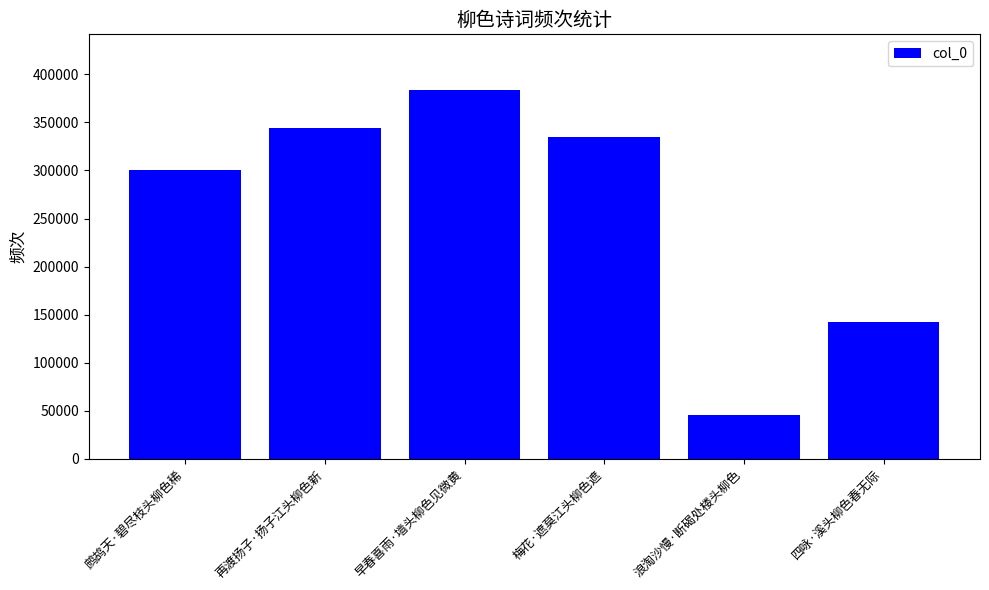

Reading right to left, transcribe all the data shown in this chart.

142418	45820	334449	384027	344584	300001